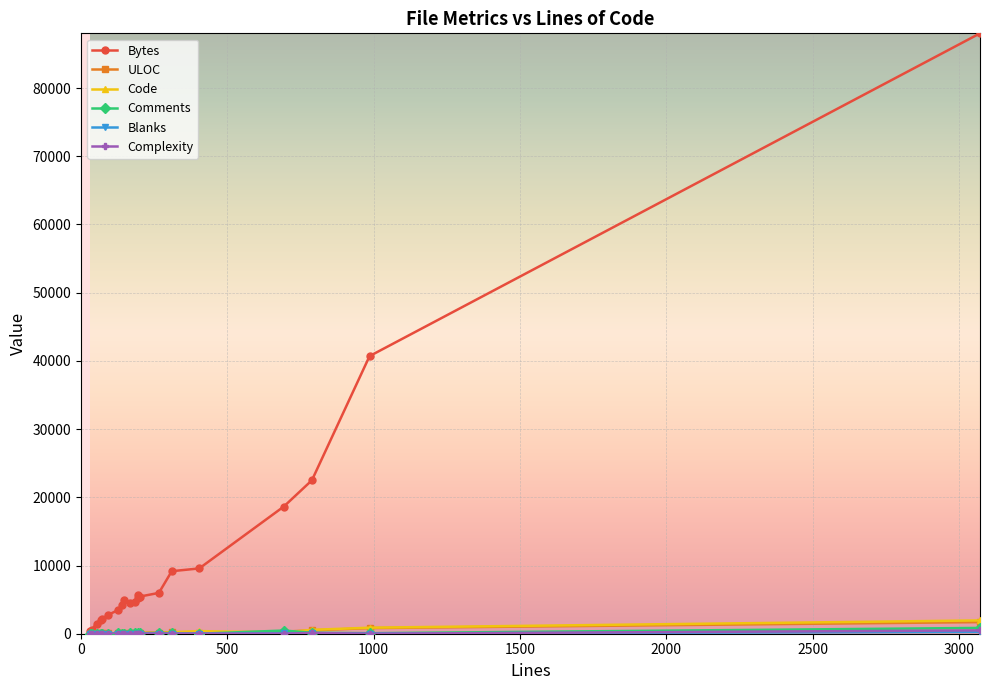

How many intersections are there between ULOC and Code?

8